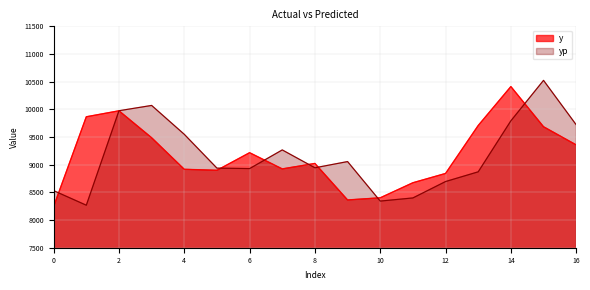

After their last crossing, which series has the higher values: yp or y?

yp